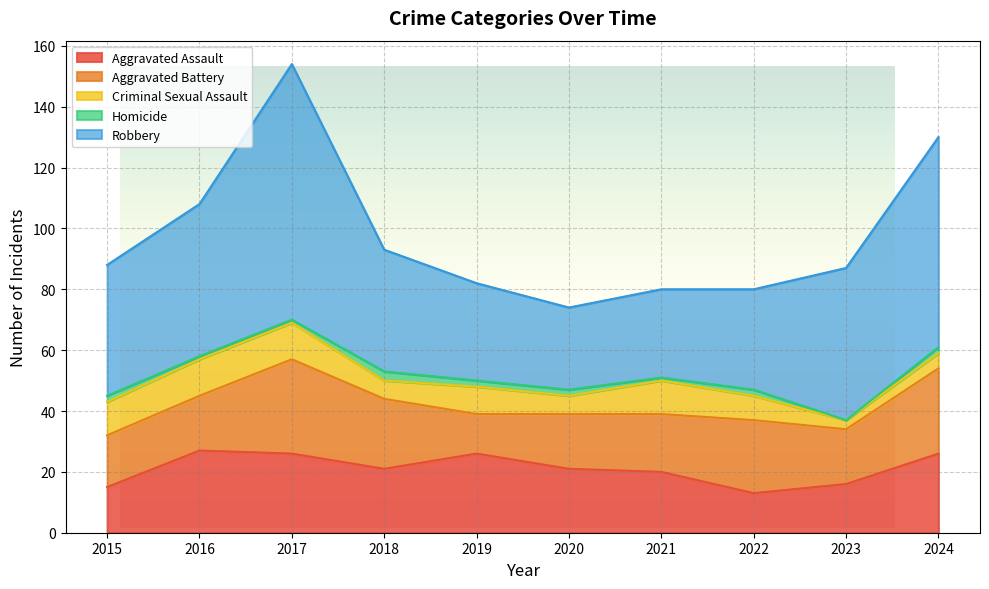

Reading left to right, list all the values displayed in this chart.

Aggravated Assault: 2015=15	2016=27	2017=26	2018=21	2019=26	2020=21	2021=20	2022=13	2023=16	2024=26
Aggravated Battery: 2015=17	2016=18	2017=31	2018=23	2019=13	2020=18	2021=19	2022=24	2023=18	2024=28
Criminal Sexual Assault: 2015=11	2016=12	2017=12	2018=6	2019=9	2020=6	2021=11	2022=8	2023=3	2024=5
Homicide: 2015=2	2016=1	2017=1	2018=3	2019=2	2020=2	2021=1	2022=2	2023=0	2024=2
Robbery: 2015=43	2016=50	2017=84	2018=40	2019=32	2020=27	2021=29	2022=33	2023=50	2024=69